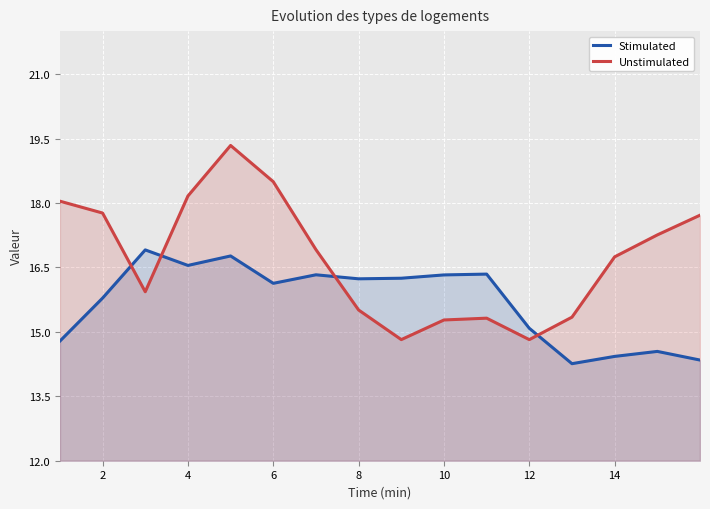

What is the smallest value displayed?

14.3